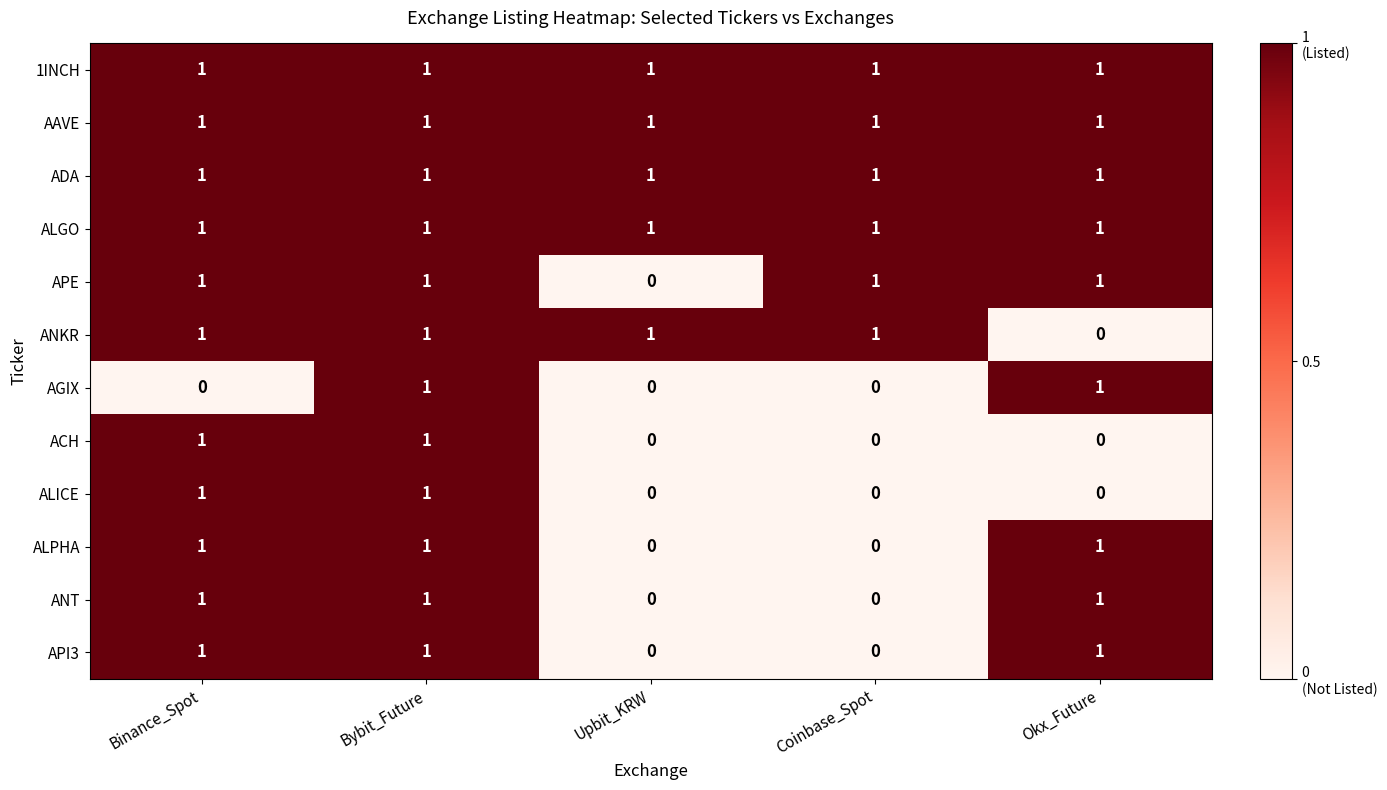

At which category is the sum across all series the highest?

Bybit_Future